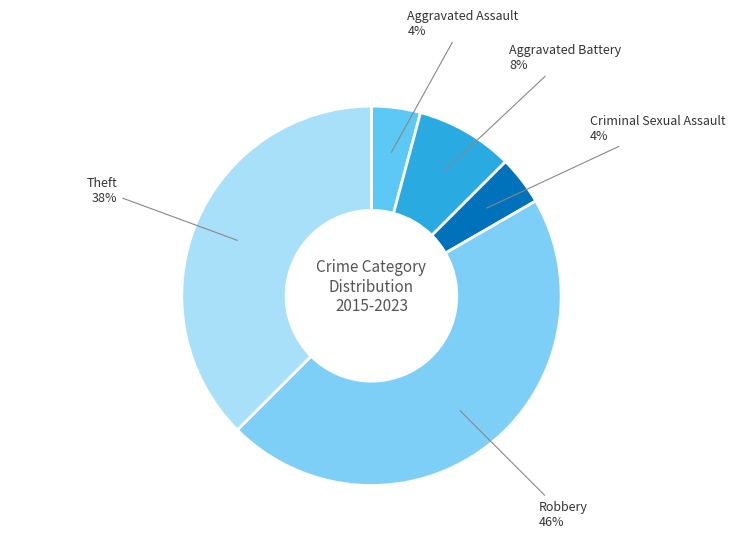

How many segments does this pie chart have?

5